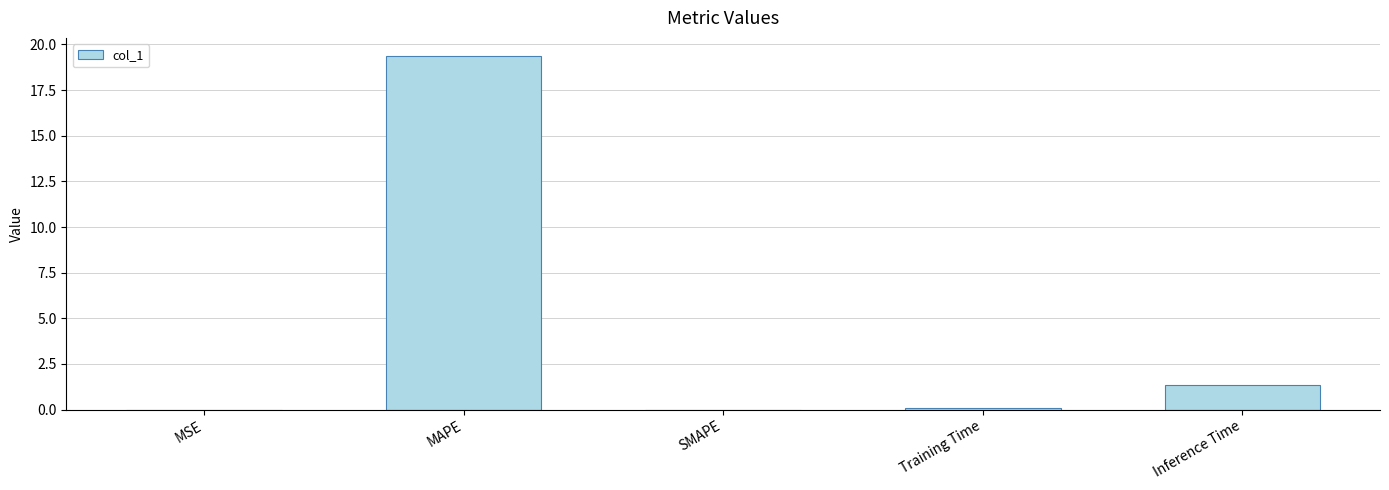

True or false: the data shows 0.5 at Inference Time.

False